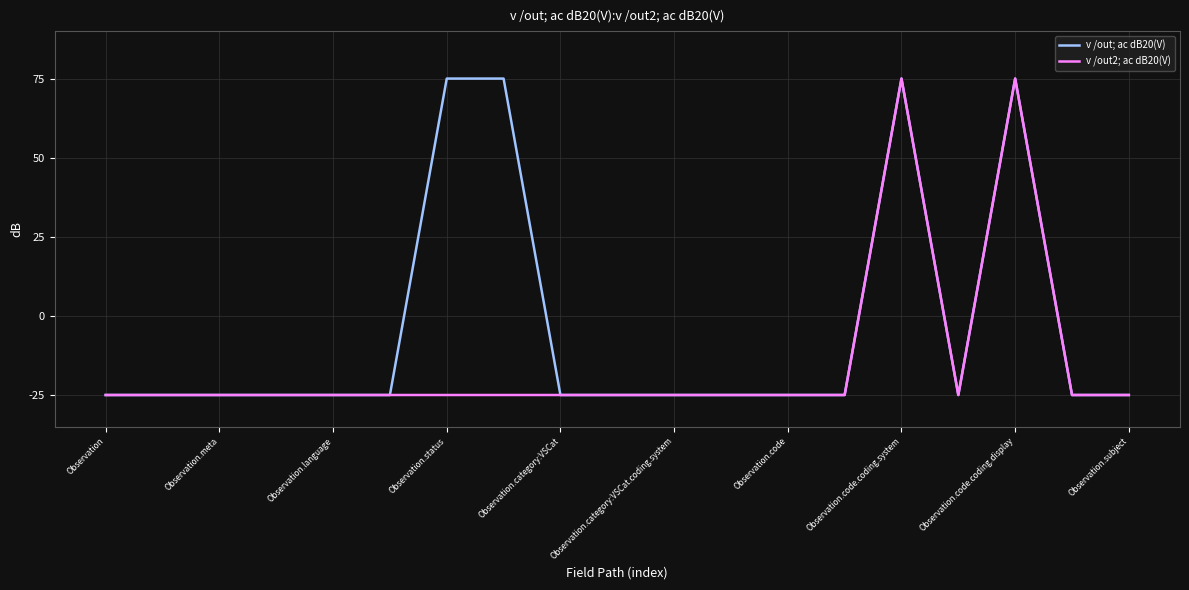

At how many categories does at least one series exceed 15?

4